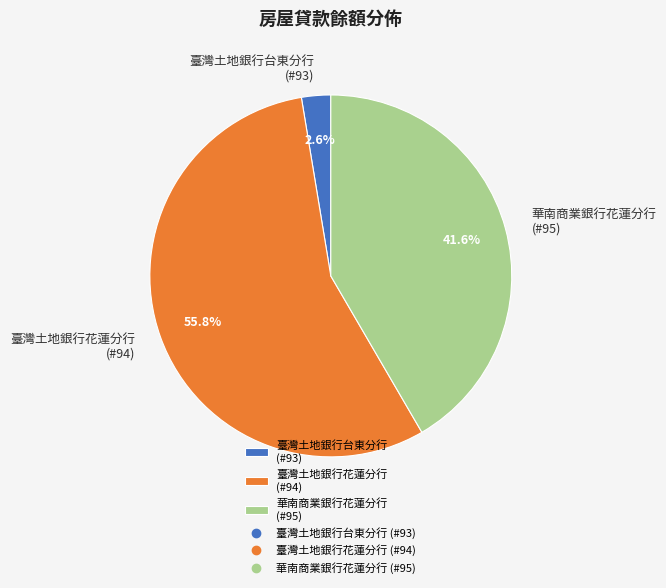

Rank the categories by value from lowest to highest.

臺灣土地銀行台東分行 (#93), 華南商業銀行花蓮分行 (#95), 臺灣土地銀行花蓮分行 (#94)